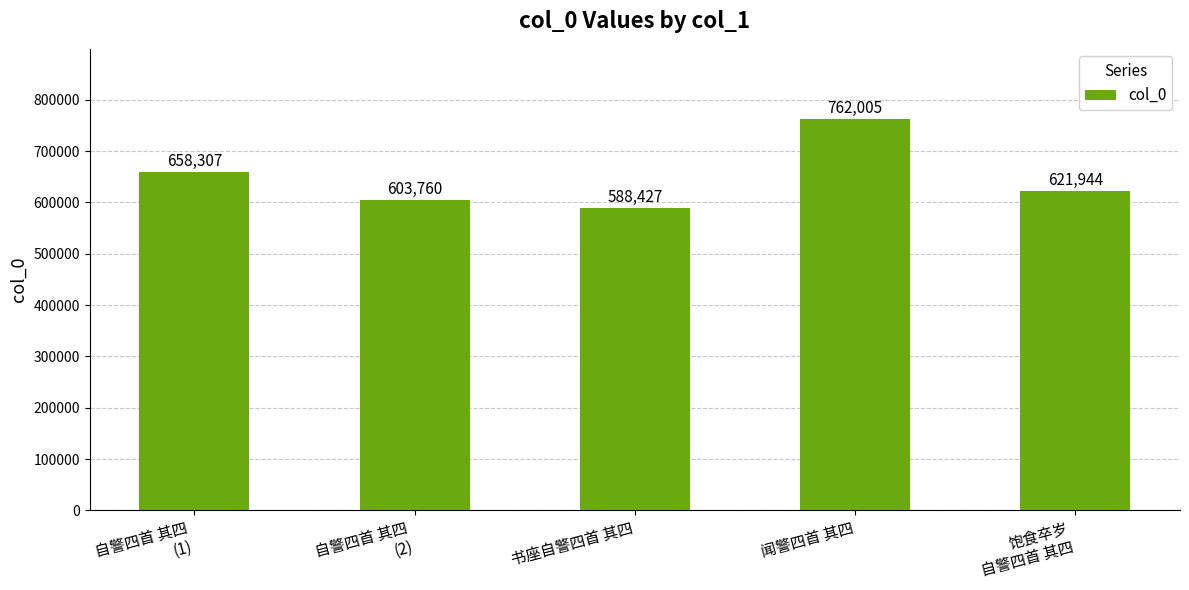

The value at 饱食卒岁
自警四首 其四 is 621944. True or false?

True